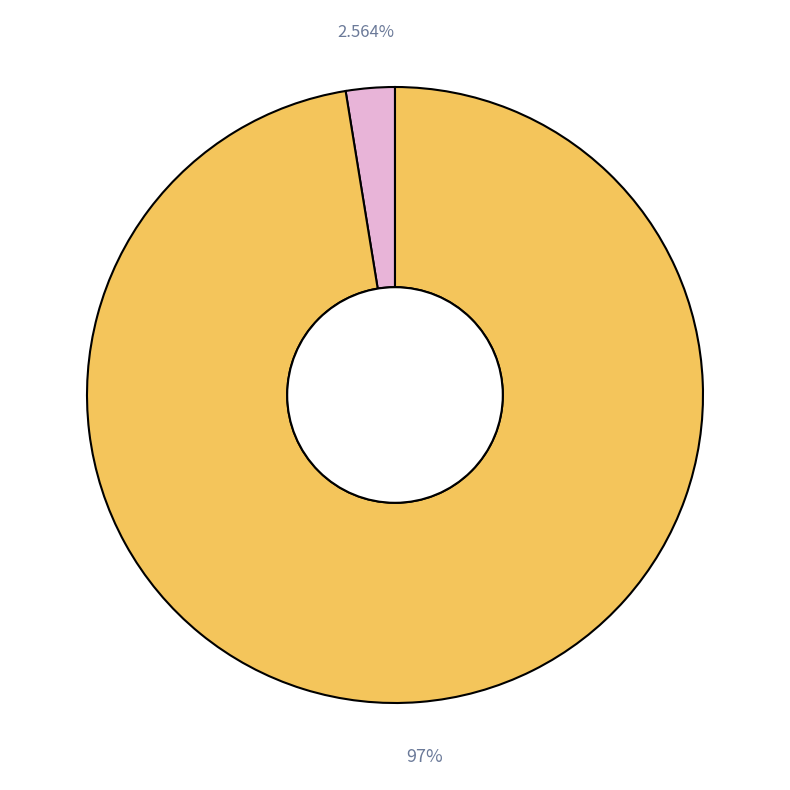

Is there any slice that represents more than half of the pie?

Yes